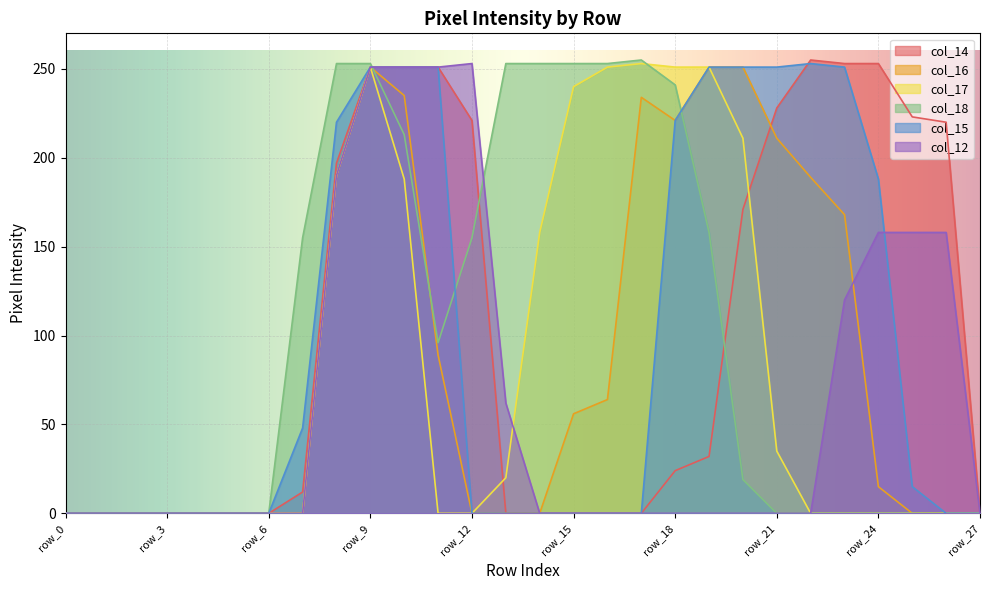

True or false: col_16 and col_17 intersect in this chart.

False